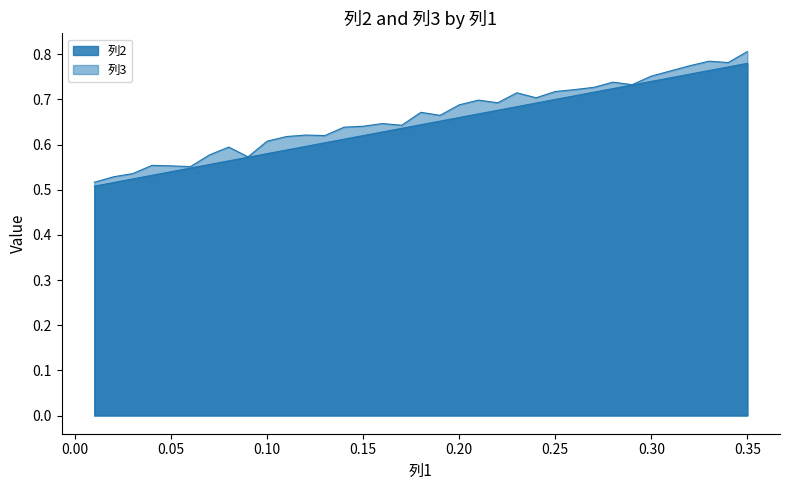

Where is the first local maximum for 列3?

0.04